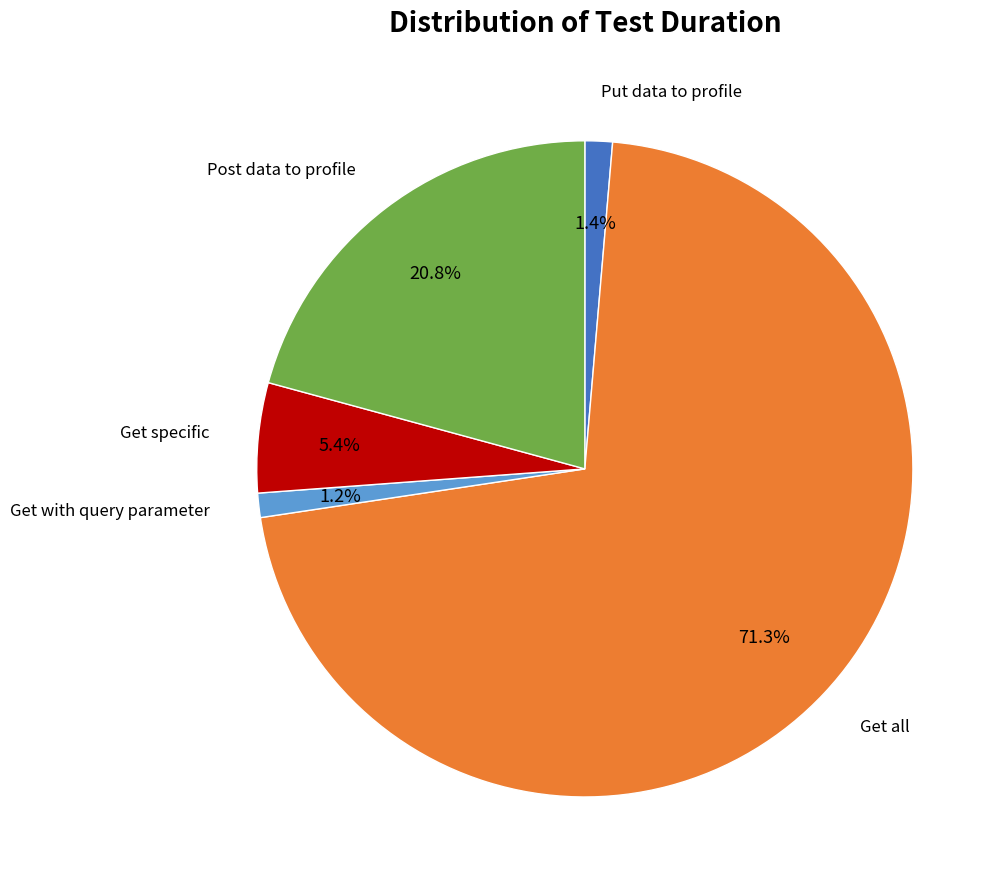

How many segments does this pie chart have?

5